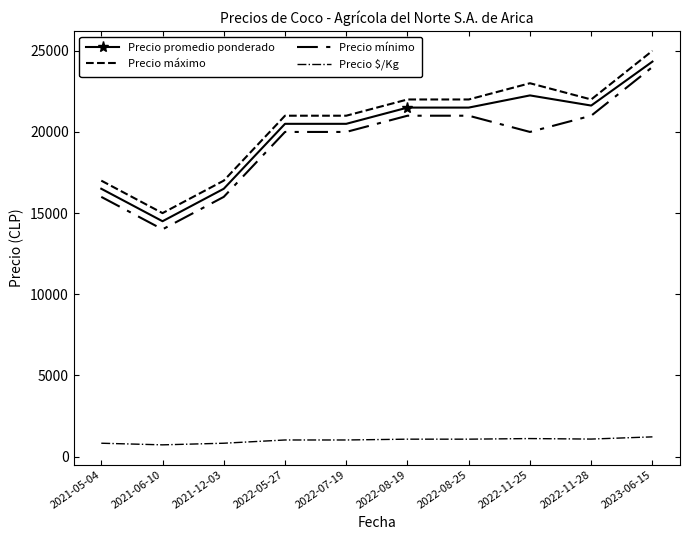

What is the value of the Precio mínimo point at the 10th from the left?

24000